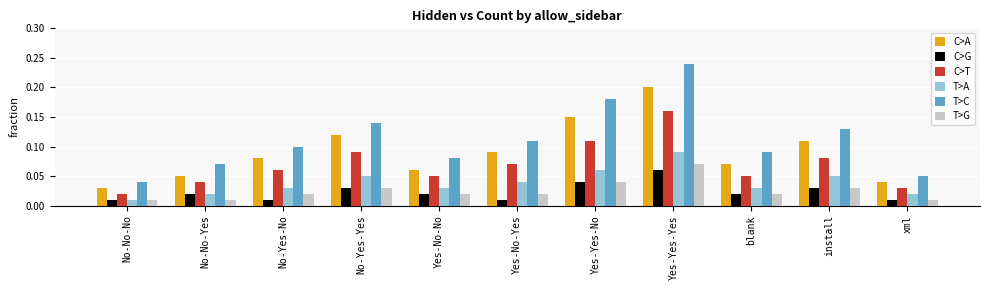

How many data points does each series have?

11